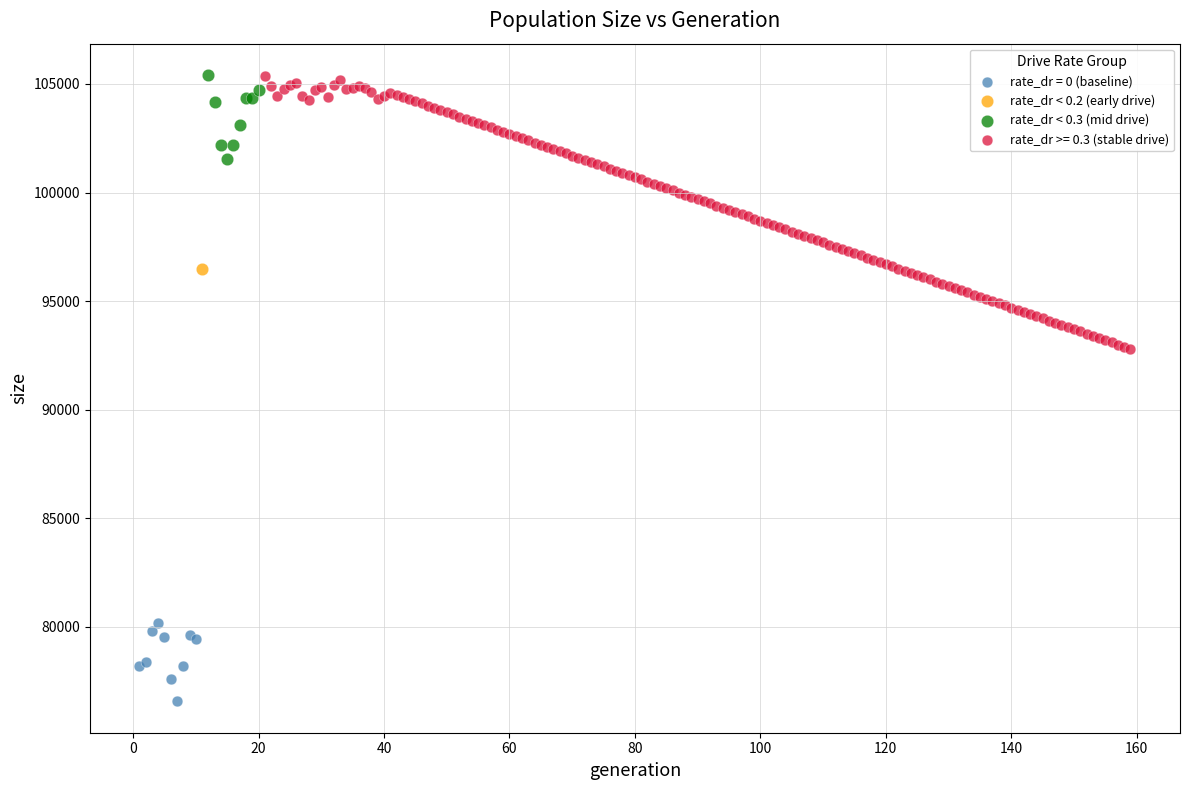

What are all the series names shown in the legend?

rate_dr = 0 (baseline), rate_dr < 0.2 (early drive), rate_dr < 0.3 (mid drive), rate_dr >= 0.3 (stable drive)